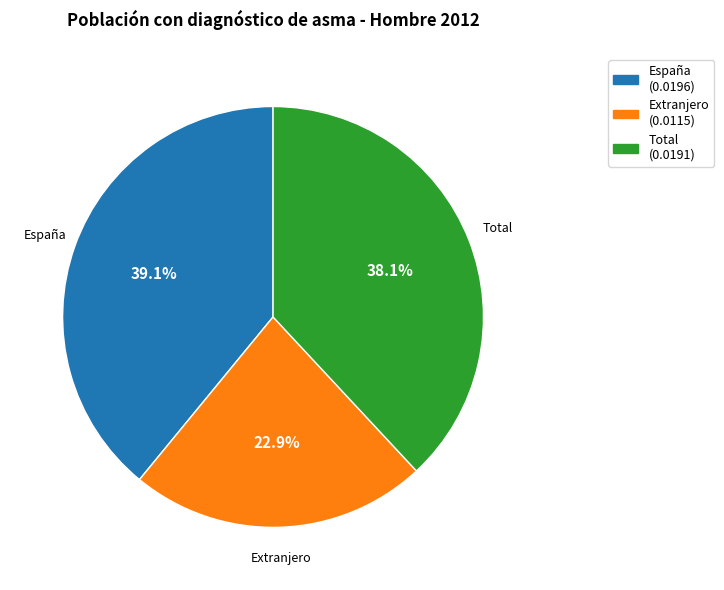

Does any single category account for the majority?

No